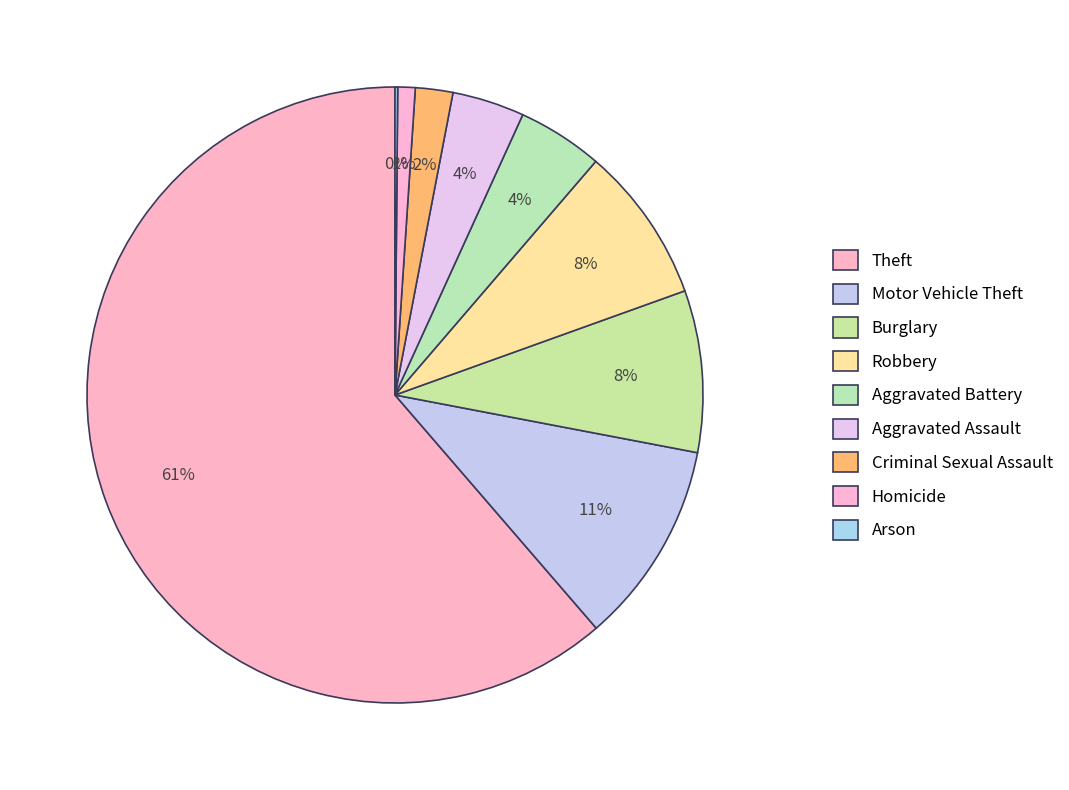

Do Homicide and Robbery together represent more than half of the pie?

No